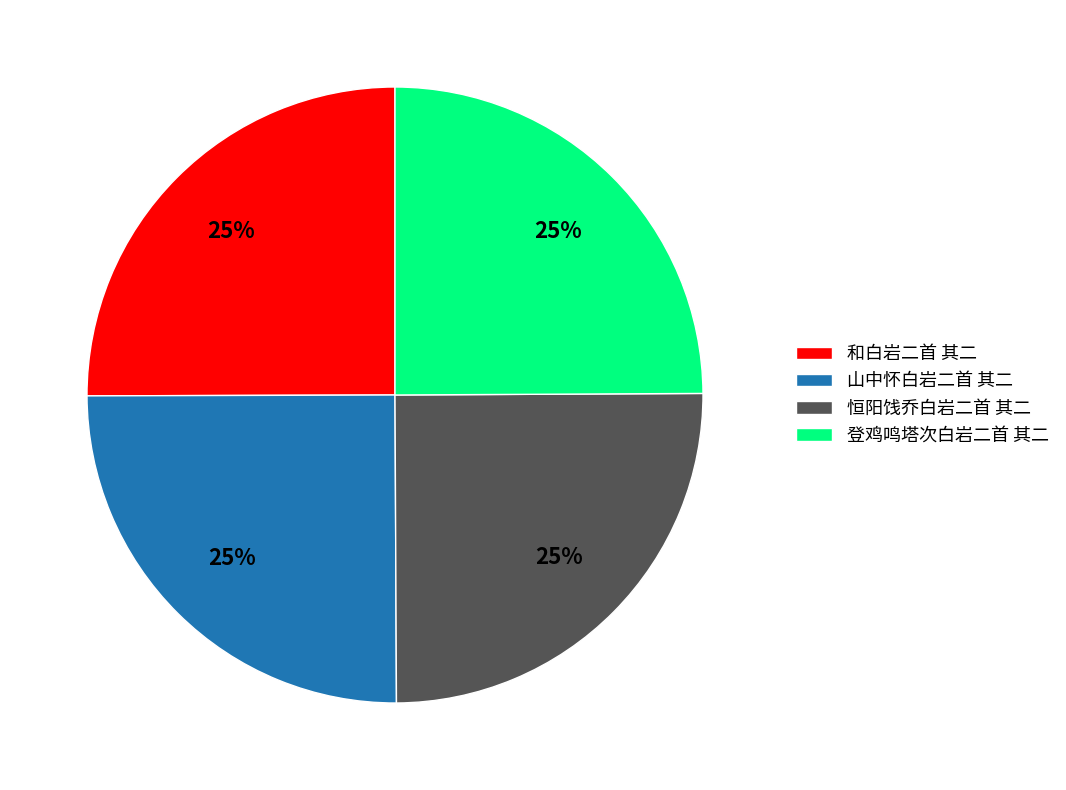

What is the ratio of the value at 登鸡鸣塔次白岩二首 其二 to the value at 山中怀白岩二首 其二?

1.0